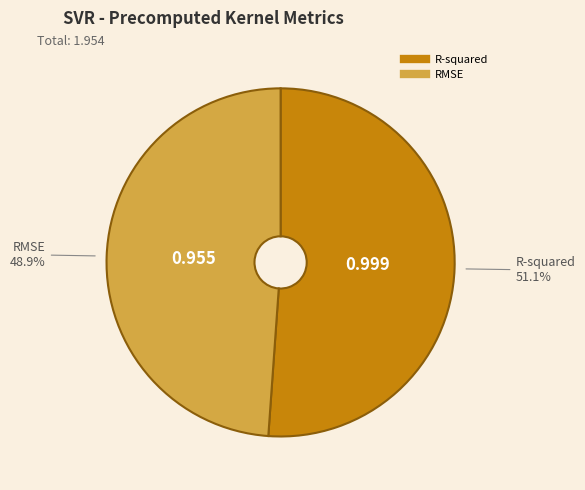

To the nearest percent, what is the difference between the largest and smallest slice percentages?

2%